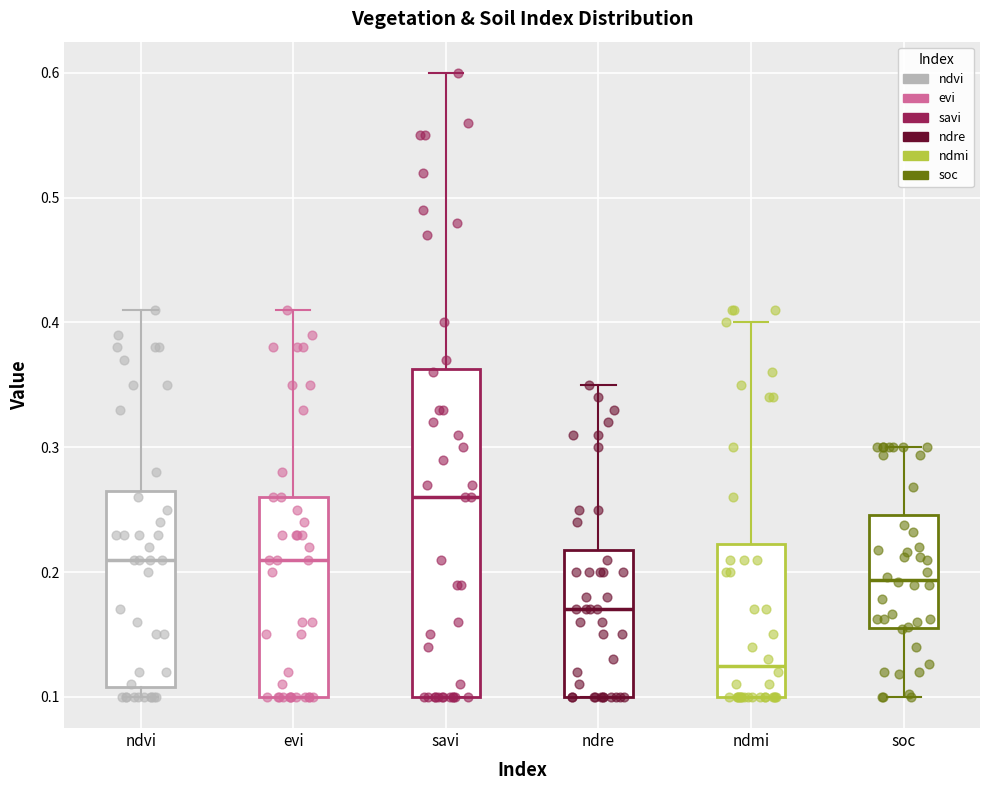

Comparing the boxes themselves (not the whiskers), which one is the tallest?

savi